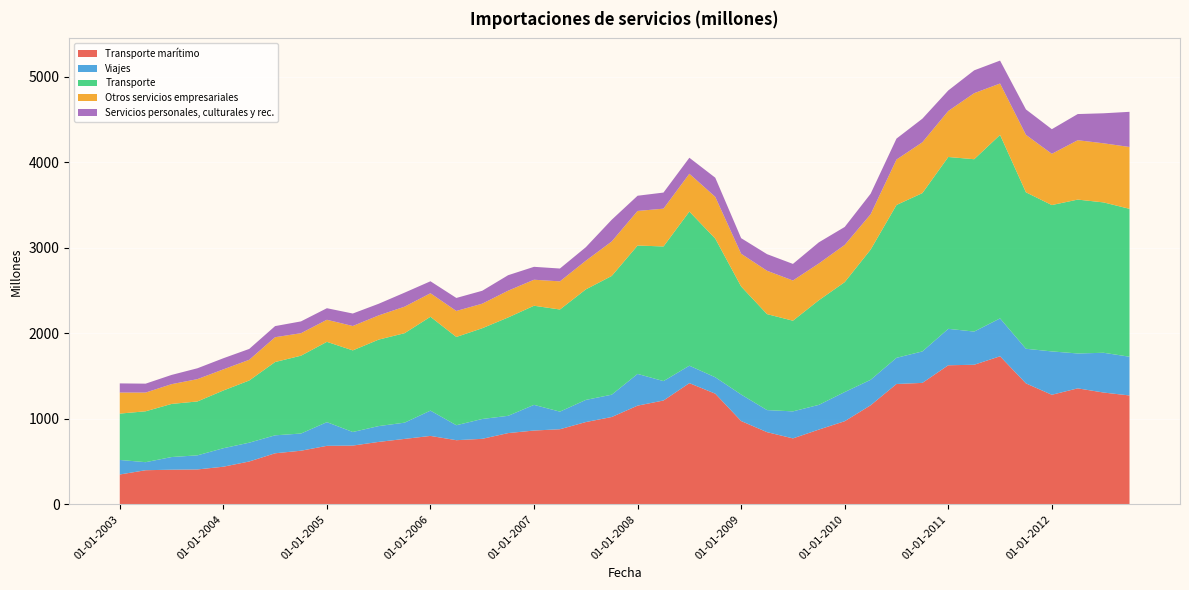

Reading left to right, list all the values displayed in this chart.

Transporte marítimo: 01-01-2003=349	01-04-2003=399	01-07-2003=405	01-10-2003=408	01-01-2004=440	01-04-2004=501	01-07-2004=597	01-10-2004=627	01-01-2005=684	01-04-2005=687	01-07-2005=730	01-10-2005=765	01-01-2006=800	01-04-2006=750	01-07-2006=766	01-10-2006=833	01-01-2007=863	01-04-2007=878	01-07-2007=962	01-10-2007=1021	01-01-2008=1154	01-04-2008=1214	01-07-2008=1417	01-10-2008=1294	01-01-2009=974	01-04-2009=844	01-07-2009=771	01-10-2009=874	01-01-2010=972	01-04-2010=1158	01-07-2010=1407	01-10-2010=1420	01-01-2011=1626	01-04-2011=1632	01-07-2011=1731	01-10-2011=1414	01-01-2012=1281	01-04-2012=1356	01-07-2012=1307	01-10-2012=1273
Viajes: 01-01-2003=170	01-04-2003=94	01-07-2003=148	01-10-2003=165	01-01-2004=216	01-04-2004=220	01-07-2004=210	01-10-2004=201	01-01-2005=277	01-04-2005=159	01-07-2005=185	01-10-2005=190	01-01-2006=296	01-04-2006=175	01-07-2006=232	01-10-2006=202	01-01-2007=300	01-04-2007=206	01-07-2007=259	01-10-2007=261	01-01-2008=371	01-04-2008=227	01-07-2008=204	01-10-2008=192	01-01-2009=310	01-04-2009=258	01-07-2009=316	01-10-2009=289	01-01-2010=341	01-04-2010=298	01-07-2010=306	01-10-2010=368	01-01-2011=426	01-04-2011=388	01-07-2011=443	01-10-2011=405	01-01-2012=507	01-04-2012=408	01-07-2012=465	01-10-2012=453
Transporte: 01-01-2003=542	01-04-2003=595	01-07-2003=621	01-10-2003=630	01-01-2004=675	01-04-2004=727	01-07-2004=857	01-10-2004=910	01-01-2005=939	01-04-2005=954	01-07-2005=1011	01-10-2005=1046	01-01-2006=1097	01-04-2006=1032	01-07-2006=1061	01-10-2006=1150	01-01-2007=1159	01-04-2007=1194	01-07-2007=1292	01-10-2007=1388	01-01-2008=1501	01-04-2008=1574	01-07-2008=1802	01-10-2008=1621	01-01-2009=1263	01-04-2009=1122	01-07-2009=1060	01-10-2009=1223	01-01-2010=1285	01-04-2010=1522	01-07-2010=1787	01-10-2010=1851	01-01-2011=2009	01-04-2011=2015	01-07-2011=2145	01-10-2011=1829	01-01-2012=1711	01-04-2012=1799	01-07-2012=1758	01-10-2012=1729
Otros servicios empresariales: 01-01-2003=246	01-04-2003=219	01-07-2003=231	01-10-2003=261	01-01-2004=247	01-04-2004=242	01-07-2004=290	01-10-2004=263	01-01-2005=258	01-04-2005=285	01-07-2005=283	01-10-2005=310	01-01-2006=275	01-04-2006=304	01-07-2006=287	01-10-2006=313	01-01-2007=304	01-04-2007=329	01-07-2007=335	01-10-2007=403	01-01-2008=404	01-04-2008=442	01-07-2008=442	01-10-2008=488	01-01-2009=383	01-04-2009=507	01-07-2009=470	01-10-2009=430	01-01-2010=435	01-04-2010=413	01-07-2010=531	01-10-2010=594	01-01-2011=538	01-04-2011=772	01-07-2011=601	01-10-2011=672	01-01-2012=599	01-04-2012=694	01-07-2012=691	01-10-2012=723
Servicios personales, culturales y rec.: 01-01-2003=107	01-04-2003=104	01-07-2003=108	01-10-2003=127	01-01-2004=130	01-04-2004=127	01-07-2004=130	01-10-2004=138	01-01-2005=135	01-04-2005=146	01-07-2005=136	01-10-2005=164	01-01-2006=140	01-04-2006=152	01-07-2006=151	01-10-2006=181	01-01-2007=151	01-04-2007=150	01-07-2007=158	01-10-2007=254	01-01-2008=178	01-04-2008=188	01-07-2008=187	01-10-2008=224	01-01-2009=182	01-04-2009=194	01-07-2009=194	01-10-2009=247	01-01-2010=210	01-04-2010=240	01-07-2010=245	01-10-2010=276	01-01-2011=240	01-04-2011=267	01-07-2011=268	01-10-2011=297	01-01-2012=288	01-04-2012=306	01-07-2012=351	01-10-2012=411